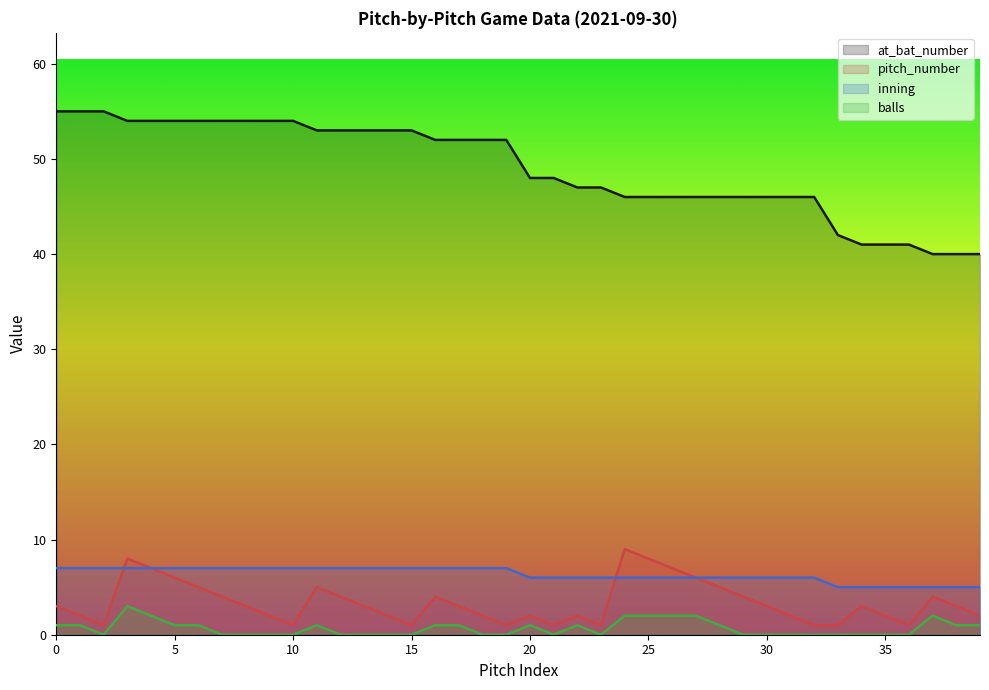

Rank the series by their maximum value, from lowest to highest.

balls, inning, pitch_number, at_bat_number